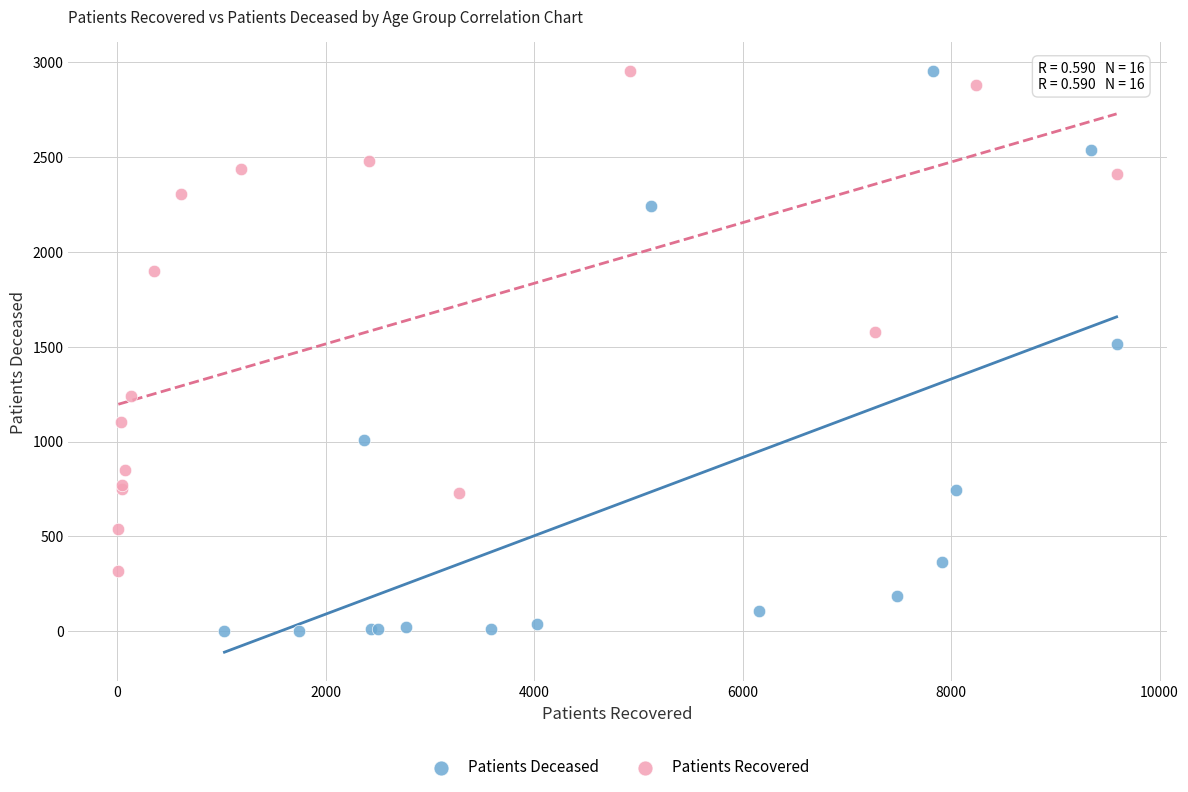

Which series reaches the minimum Y coordinate?

Patients Deceased